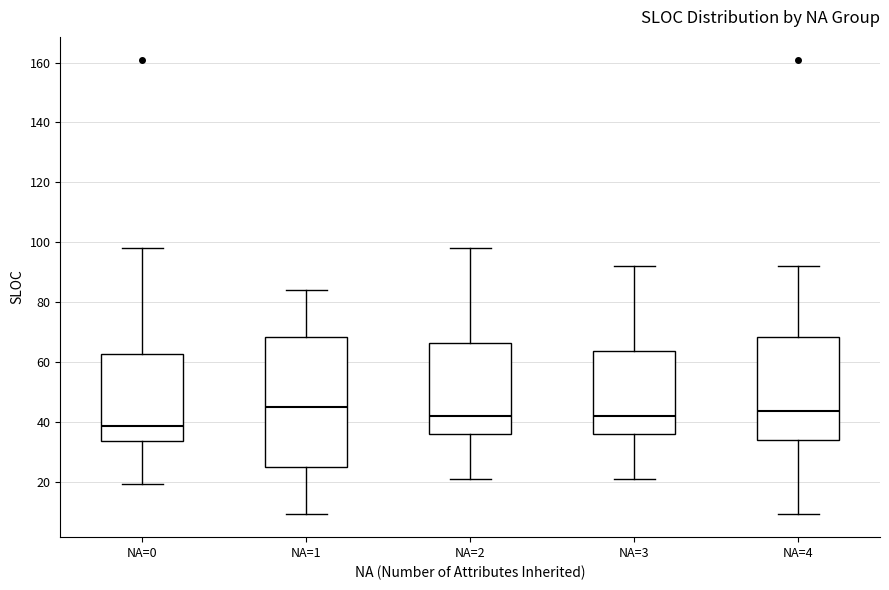

Reading left to right, transcribe this box plot: for each box, give where its median line is, the range the box spans, and where its two whiskers end, as read against the y-axis. The values are not printed on the chart, so give them approximately, as read against the axis.

NA=0: median 38, box 34 to 62, whiskers 20 to 98
NA=1: median 46, box 24 to 68, whiskers 10 to 84
NA=2: median 42, box 36 to 66, whiskers 22 to 98
NA=3: median 42, box 36 to 64, whiskers 22 to 92
NA=4: median 44, box 34 to 68, whiskers 10 to 92